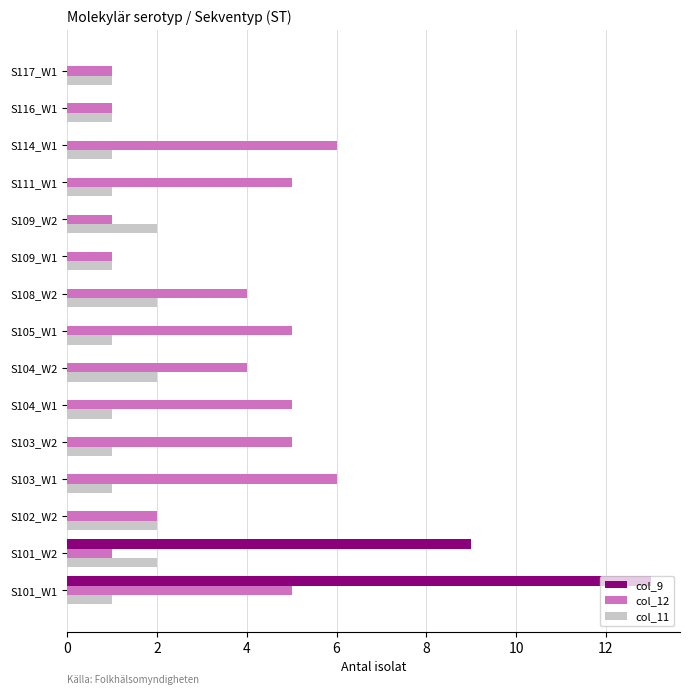

Which series has the largest total across all categories?

col_12